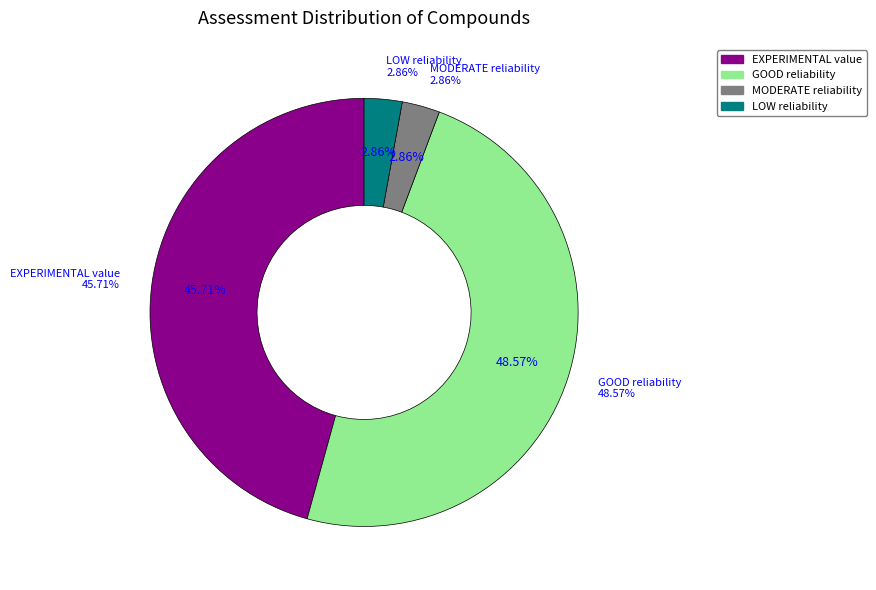

What is the smallest slice in the pie chart?

MODERATE reliability